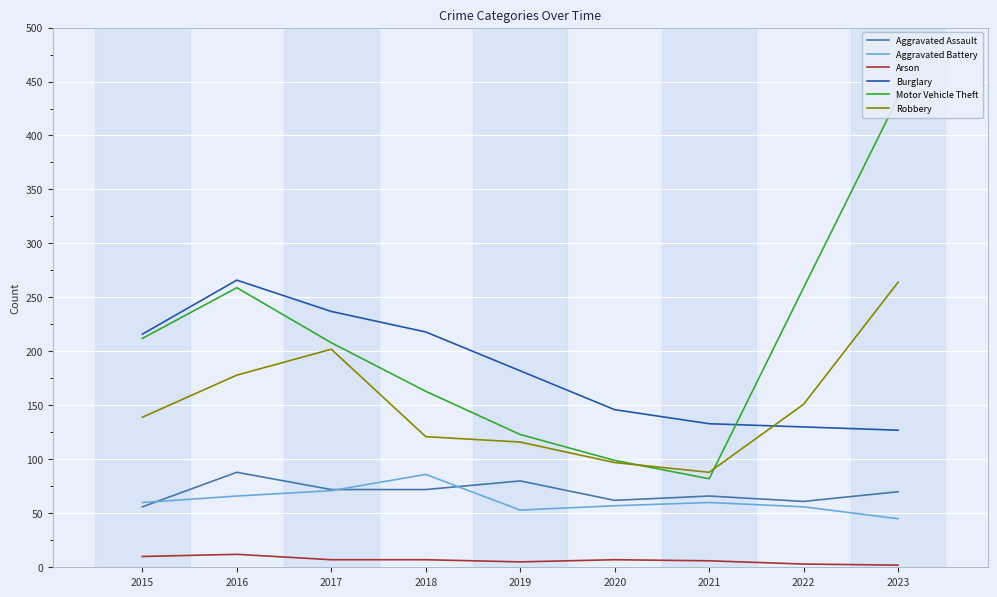

Which series has the widest spread of values?

Motor Vehicle Theft